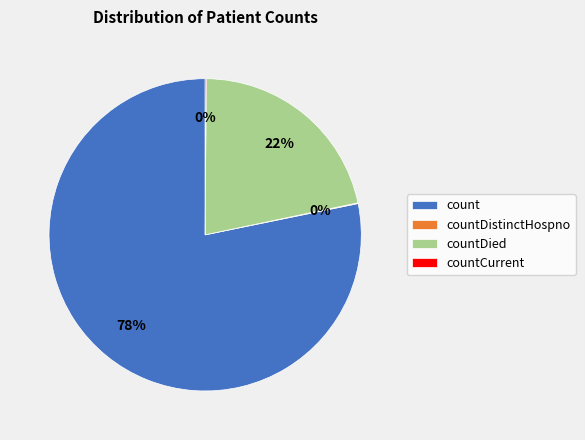

What is the majority slice?

count